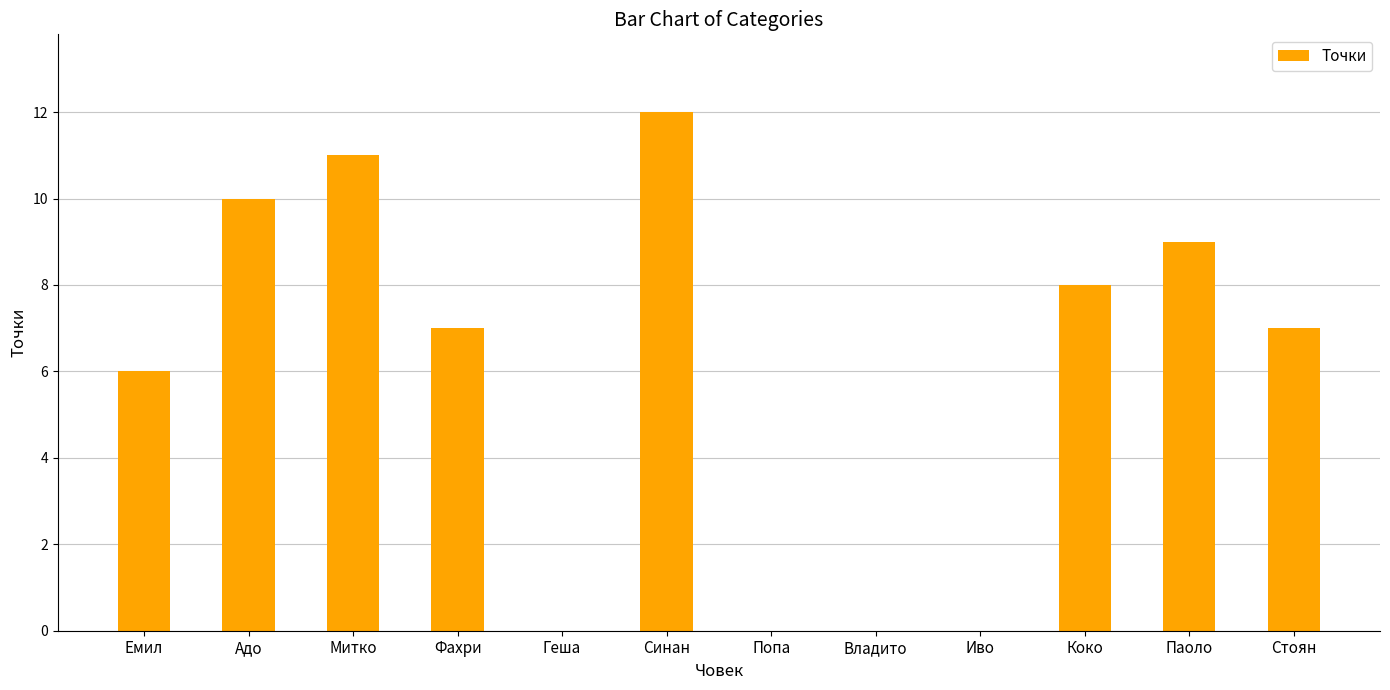

What is the average value?

6